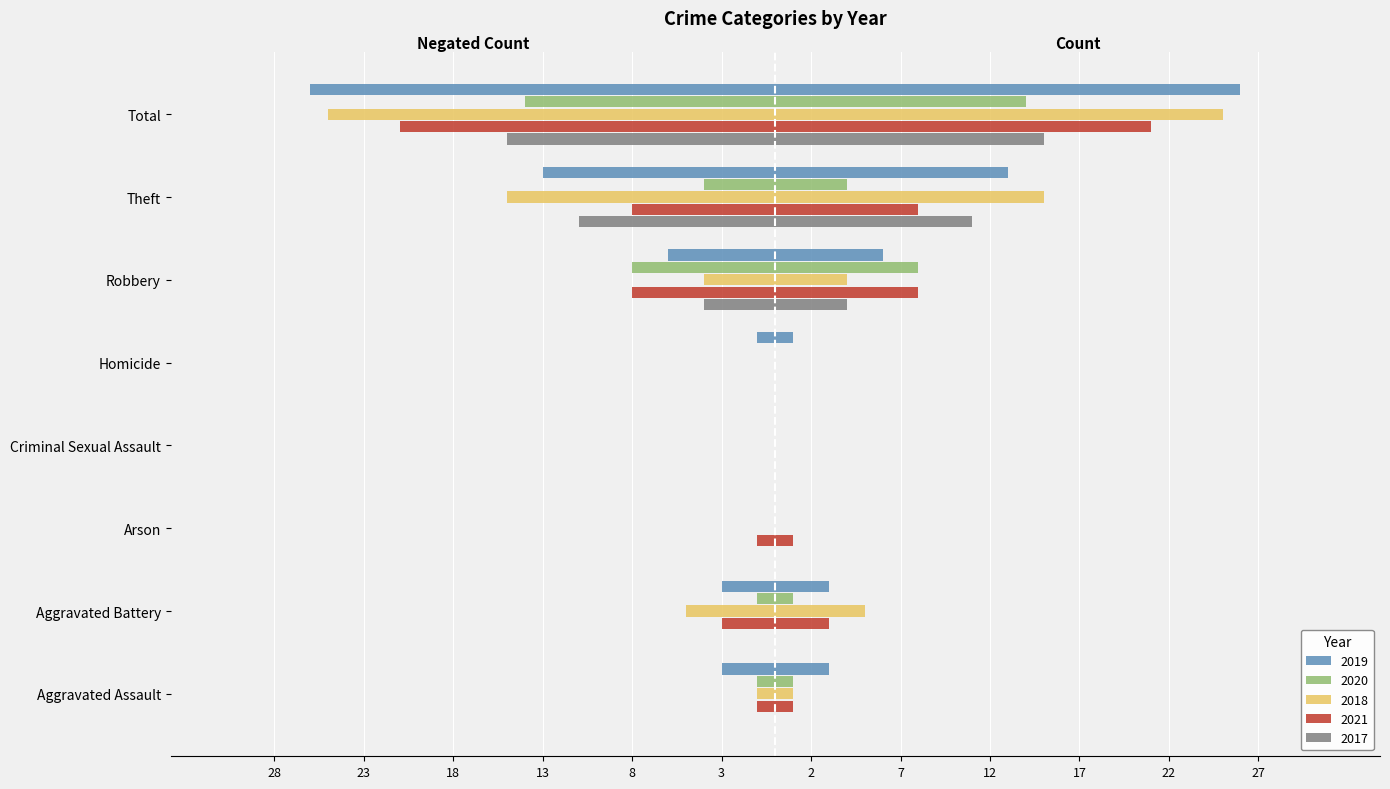

Reading right to left, transcribe all the data shown in this chart.

2019: -26	-13	-6	-1	0	0	-3	-3
2020: -14	-4	-8	0	0	0	-1	-1
2018: -25	-15	-4	0	0	0	-5	-1
2021: -21	-8	-8	0	0	-1	-3	-1
2017: -15	-11	-4	0	0	0	0	0